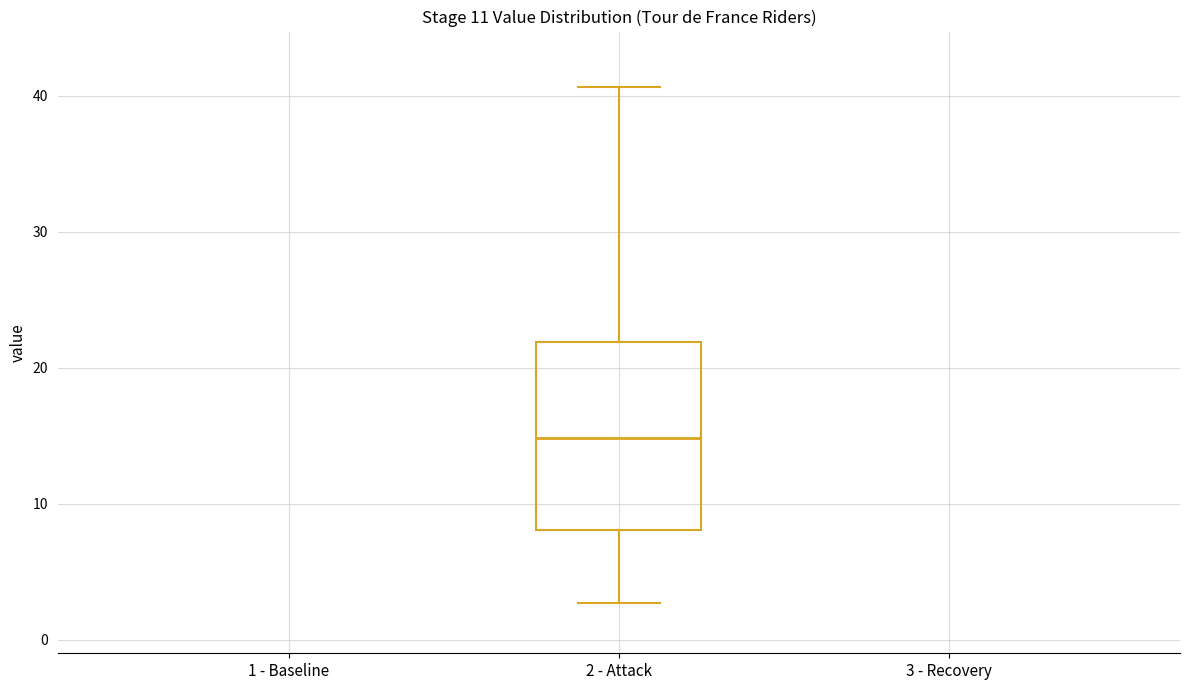

Where does the lower whisker of the box for 2 - Attack end on the y-axis? The values are not printed on the chart, so give them approximately, as read against the axis.

3